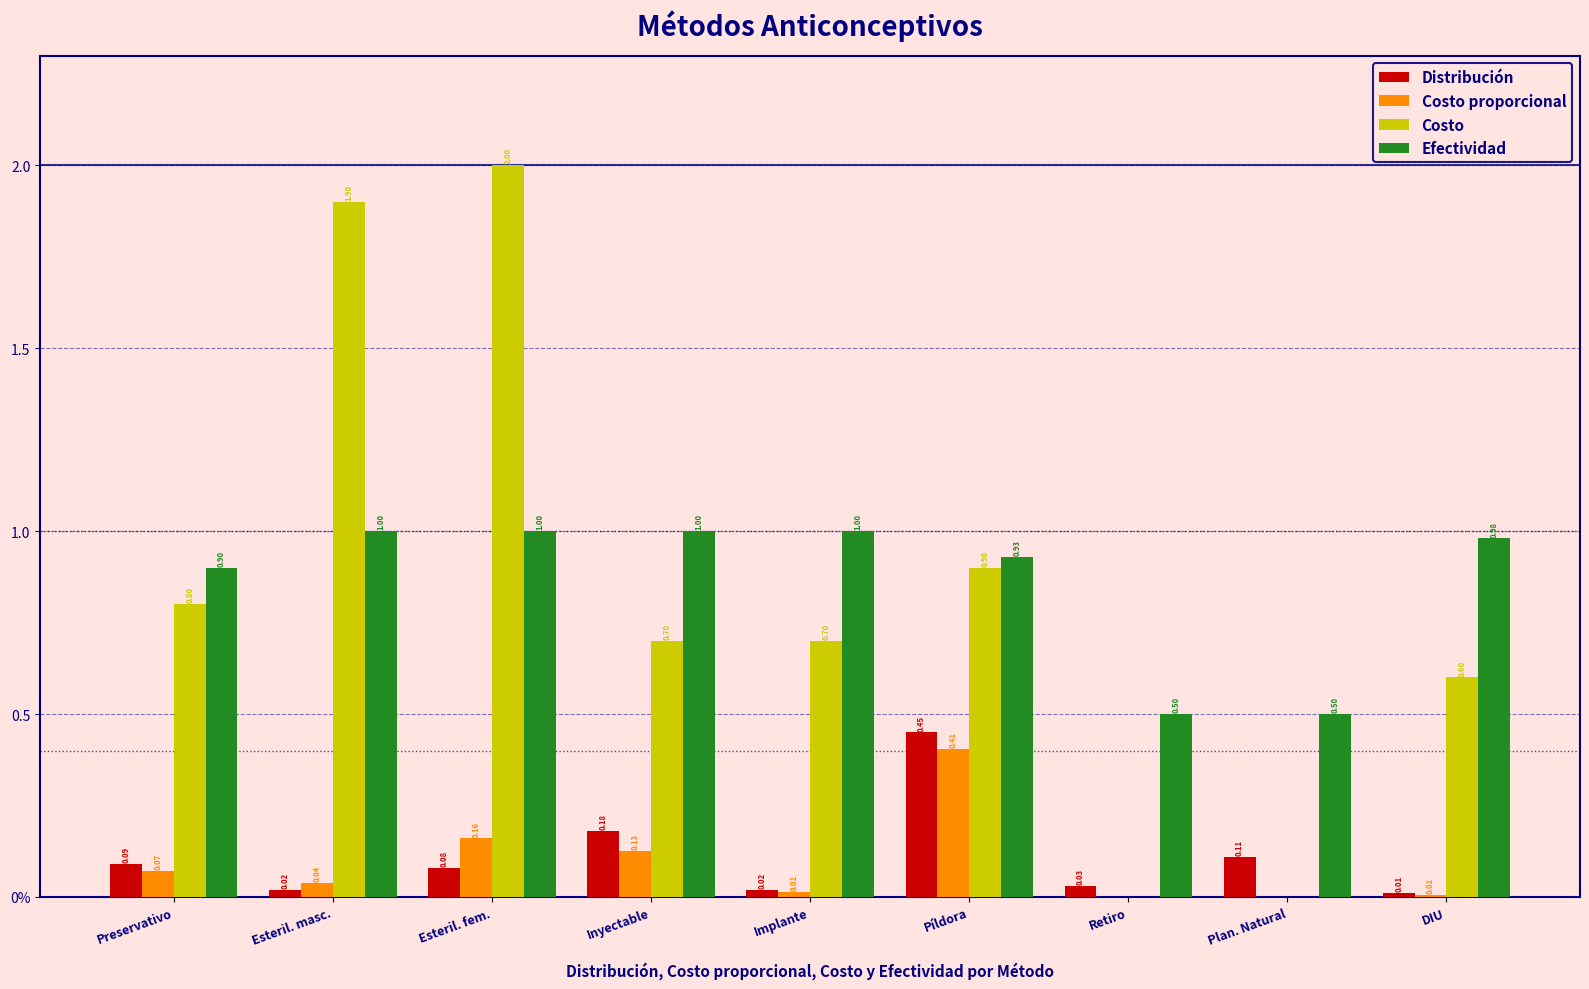

What are all the series names shown in the legend?

Distribución, Costo proporcional, Costo, Efectividad